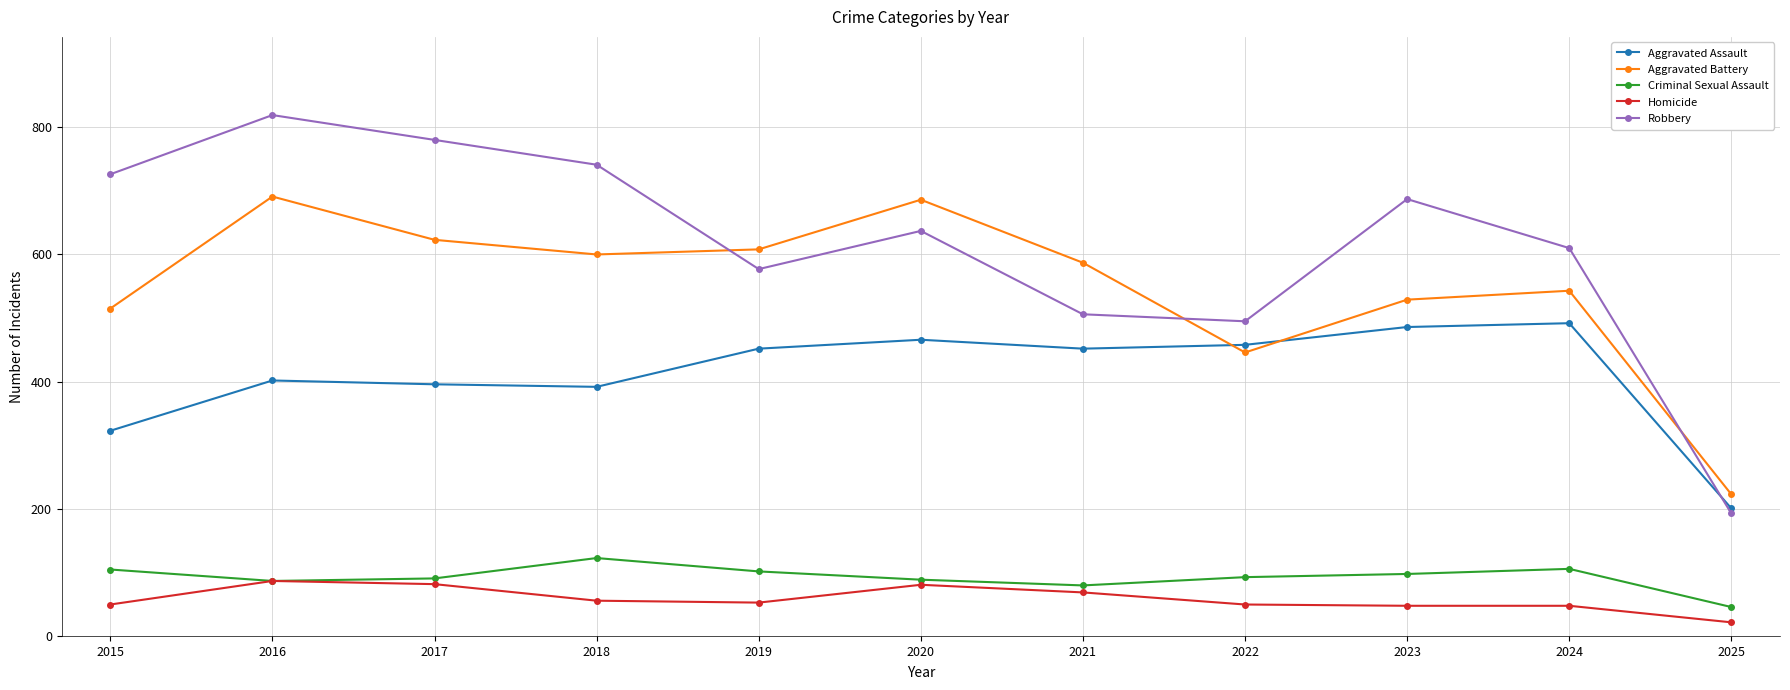

Where is the first local maximum for Criminal Sexual Assault?

2018